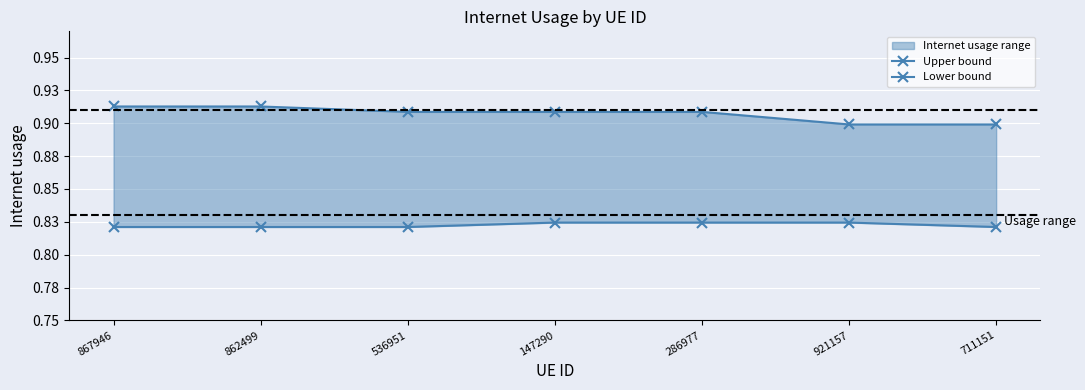

Which category has the lowest value in the Lower bound series?

867946